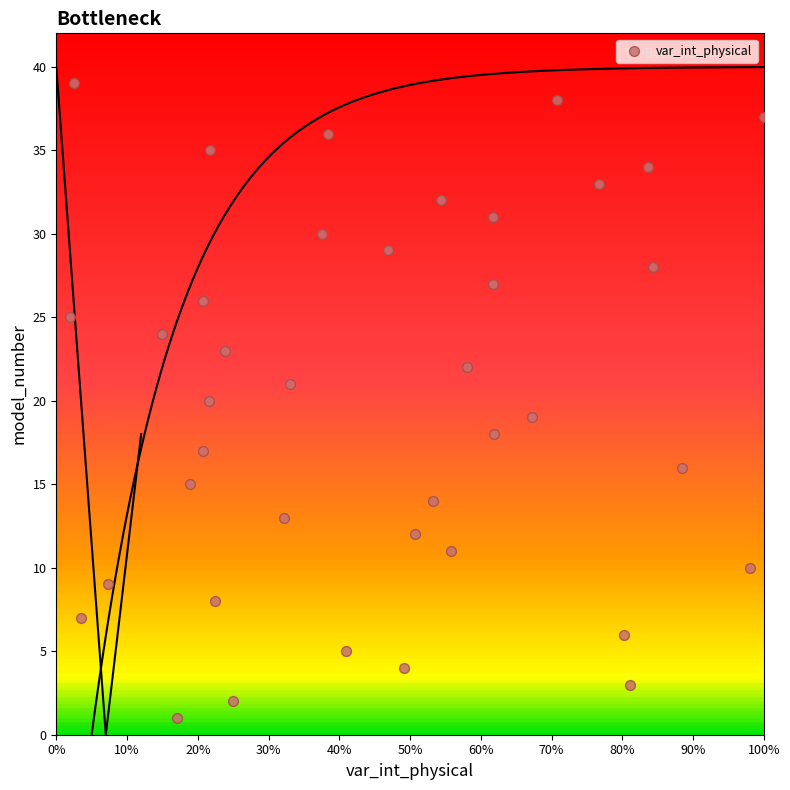

What is the range of Y values (max minus min)?

38